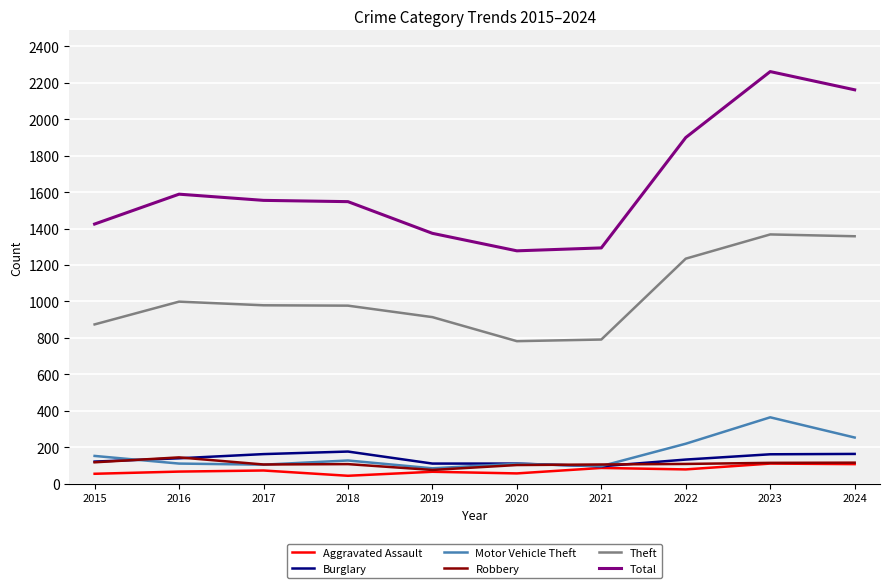

Which category has the highest value across all series?

2023